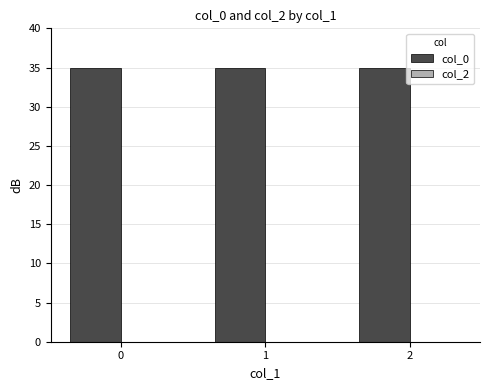

Is it true that the value at 1 is 35.0?

True